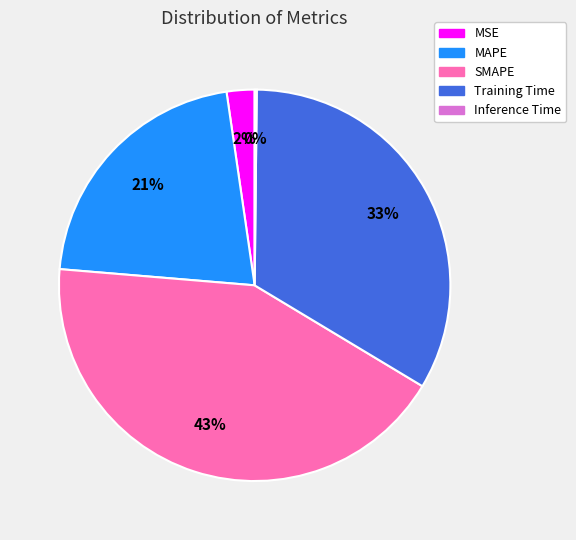

The MAPE slice represents 21% of the pie. True or false?

True